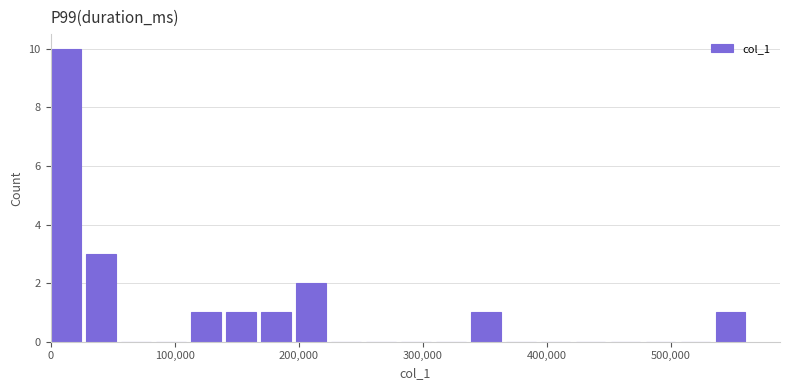

Read against the x-axis, roughly where is the centre of the tallest bar?

10000